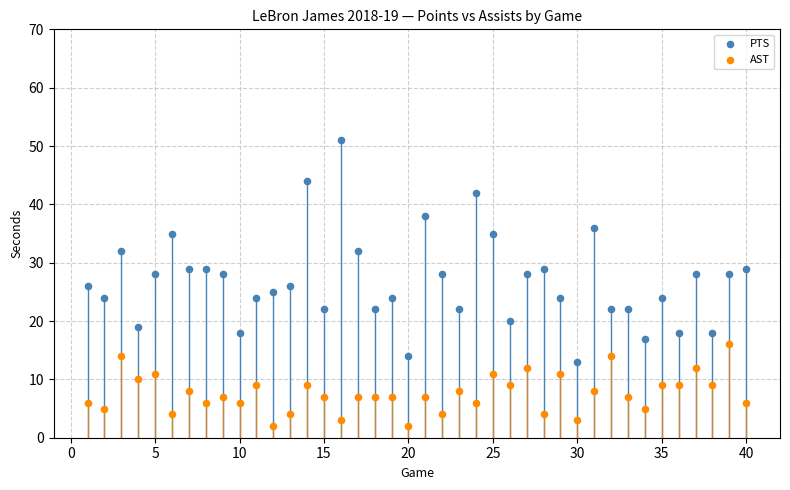

Which series contains the highest Y value?

PTS